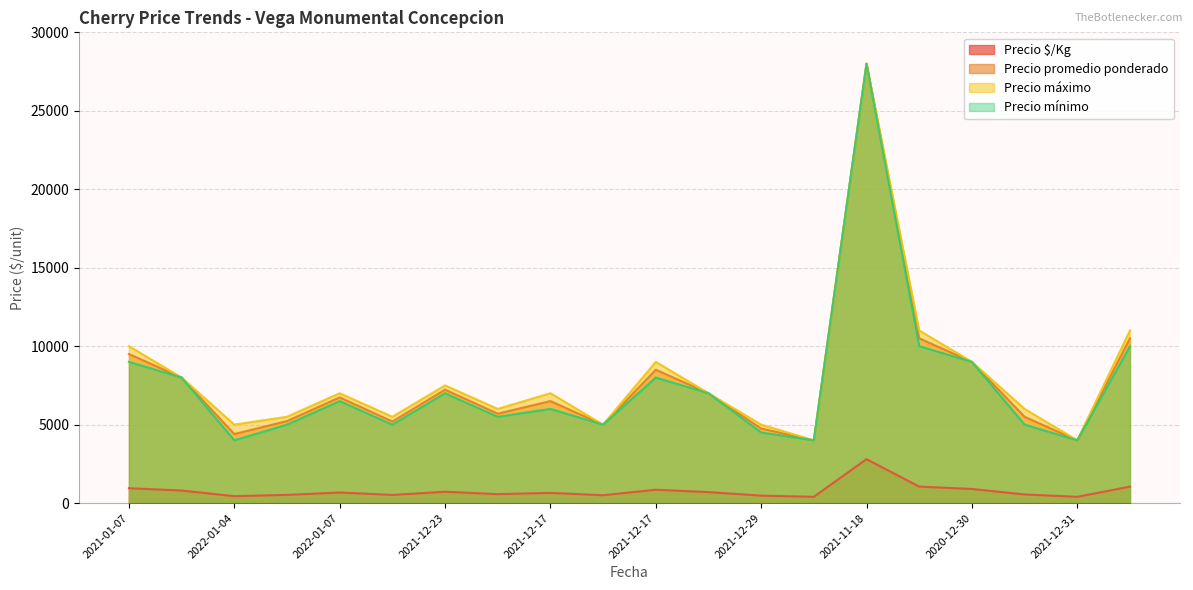

Which series has the largest total across all categories?

Precio máximo